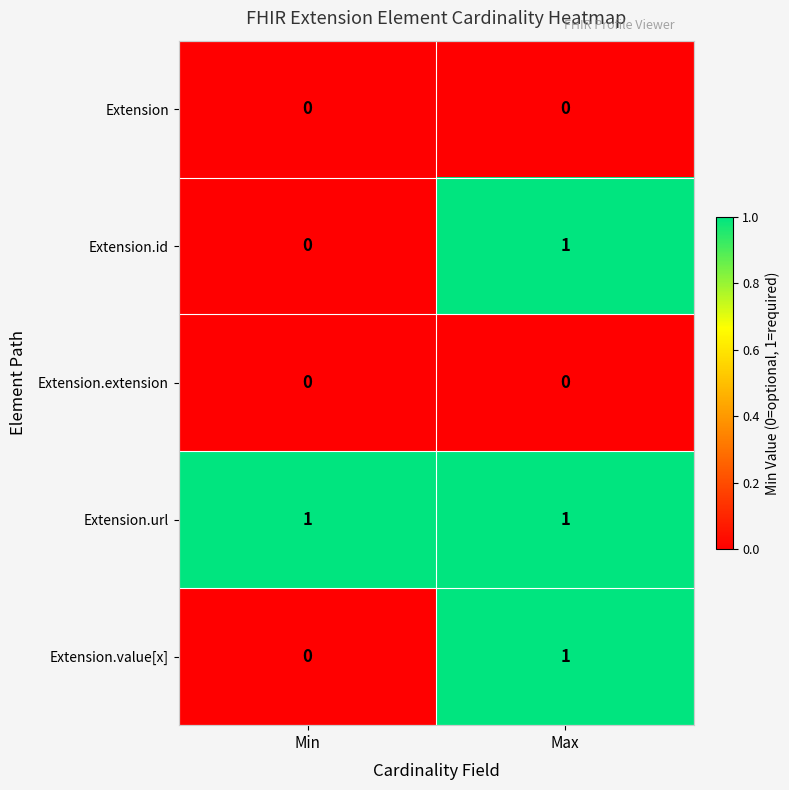

True or false: Extension.value[x] has a value of 1 at Min.

False